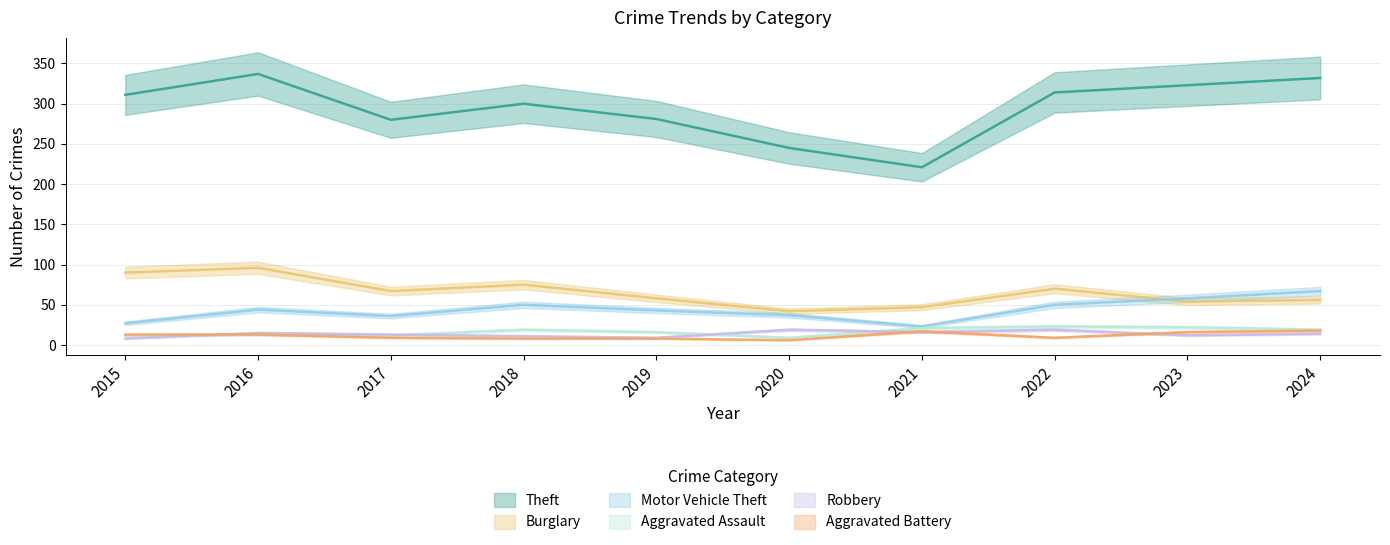

What is the highest value of the Aggravated Battery series?

18